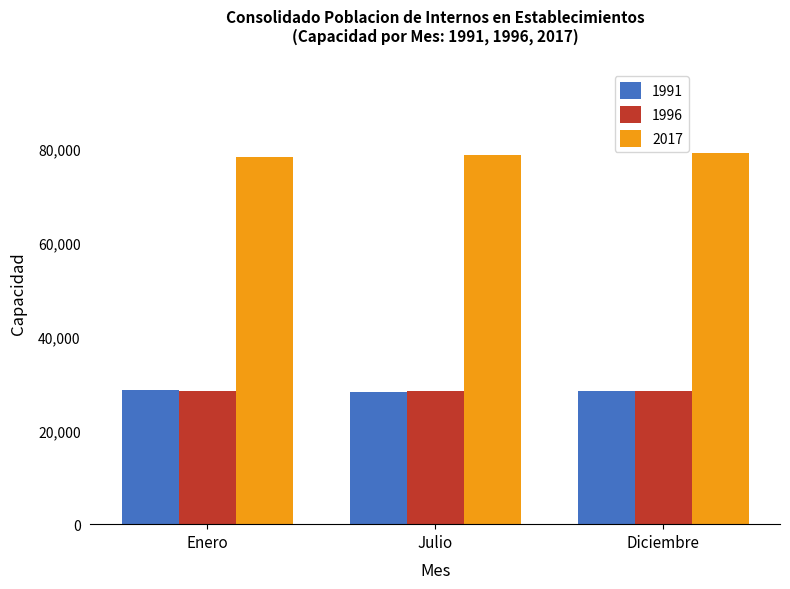

Is it true that 1991 equals 28303 at Julio?

True